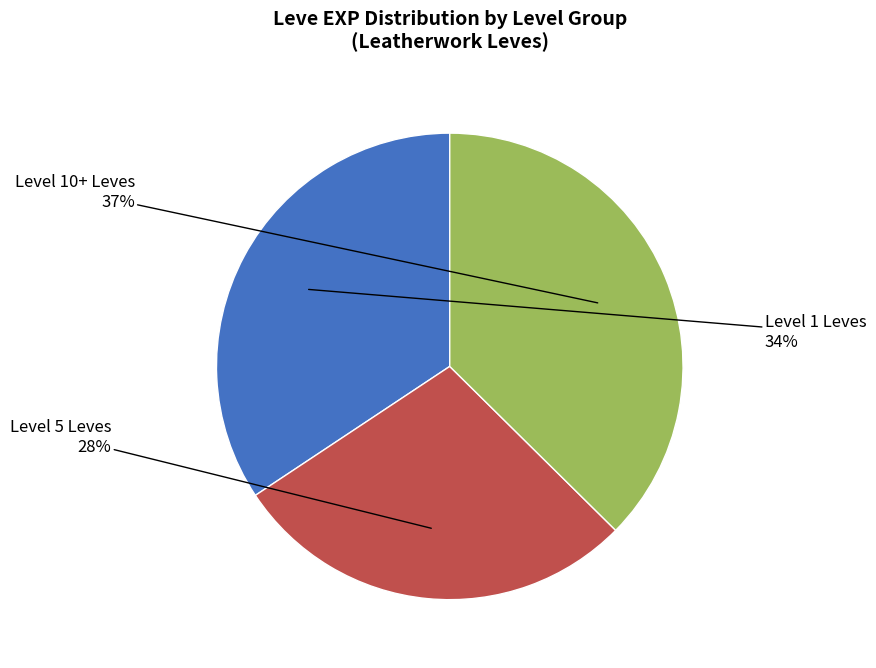

Which category has the smallest portion of the pie?

Level 5 Leves